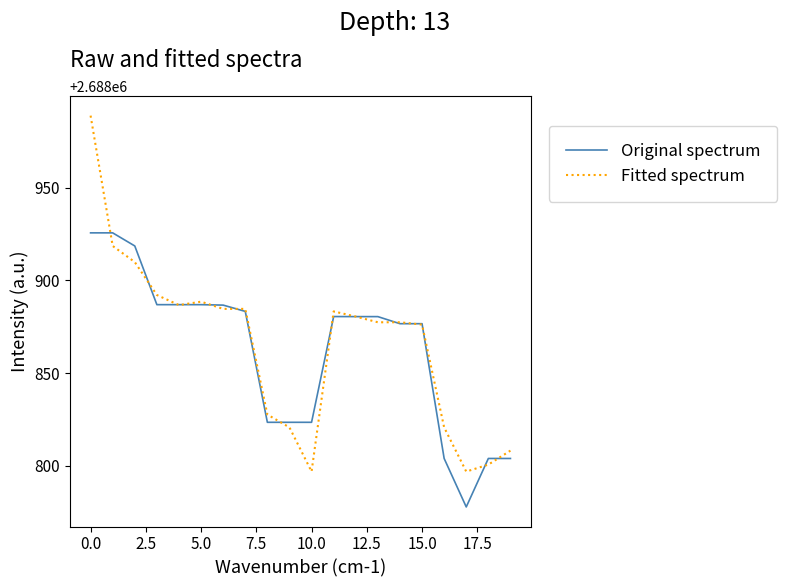

List the series in order of their peak value, highest first.

Fitted spectrum, Original spectrum